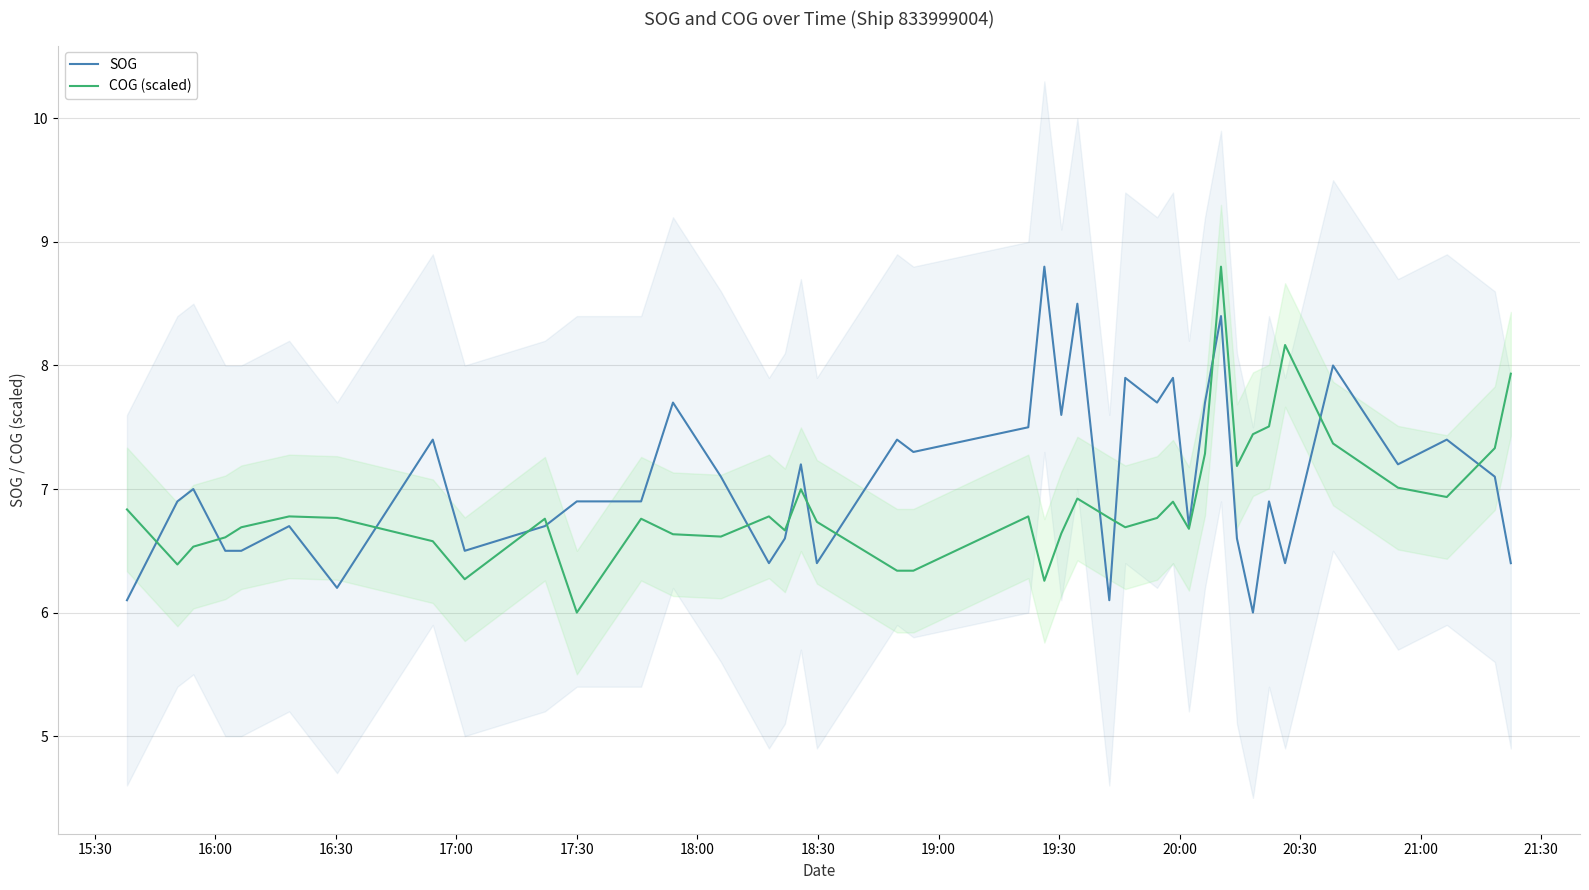

What is the maximum value for COG (scaled)?

8.8